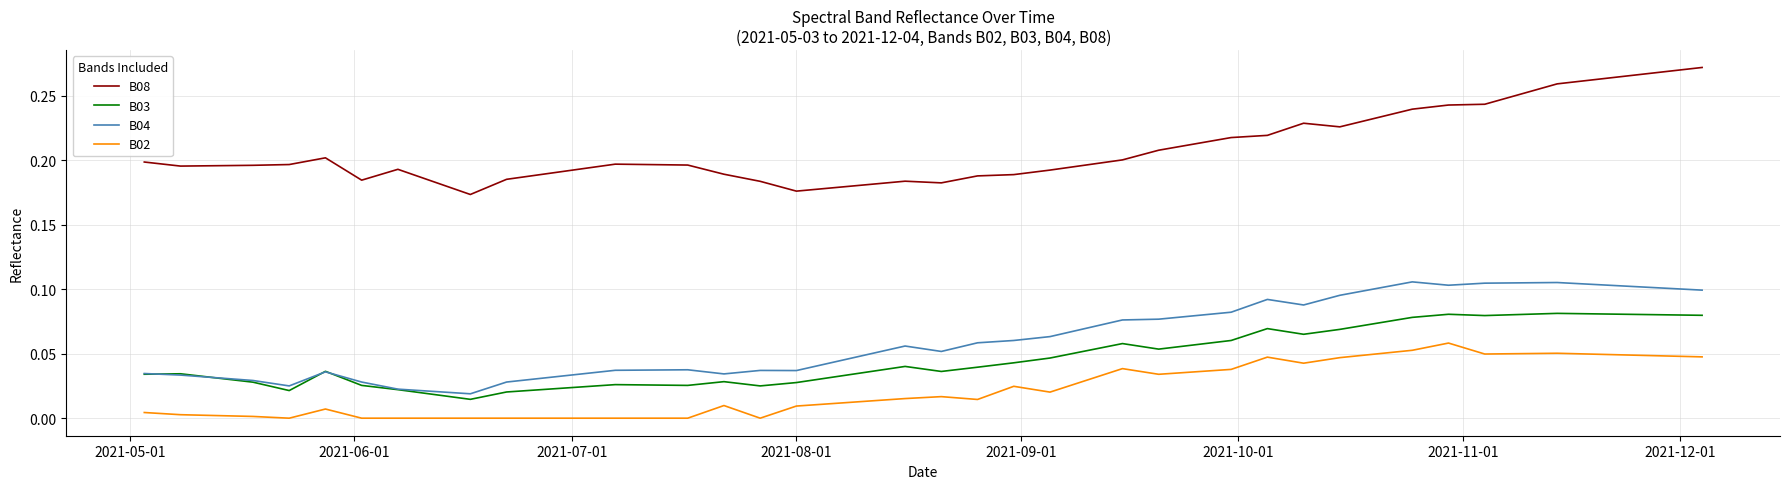

Which series has the largest total across all categories?

B08